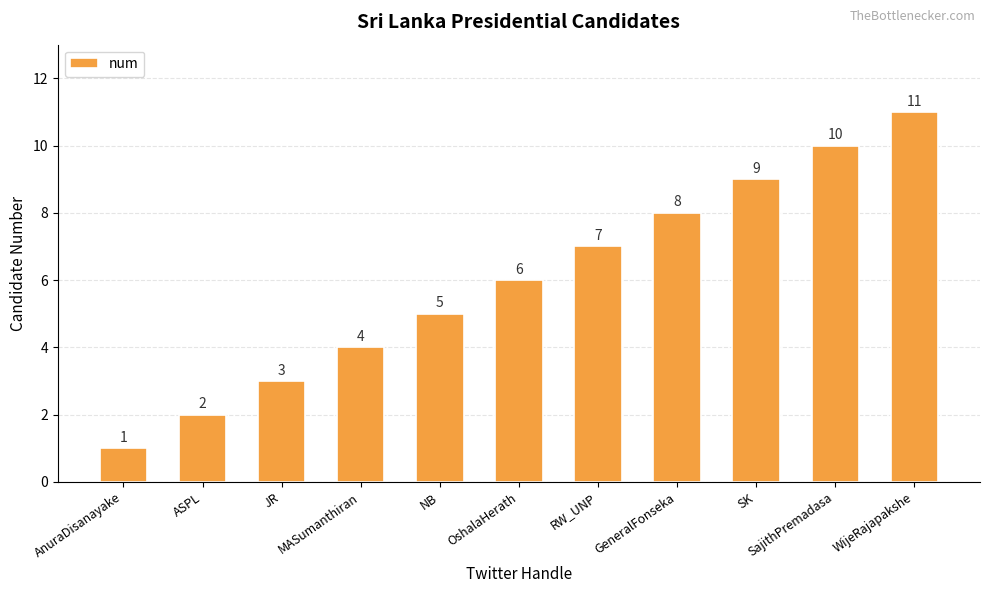

Which label corresponds to the largest value in the chart?

WijeRajapakshe